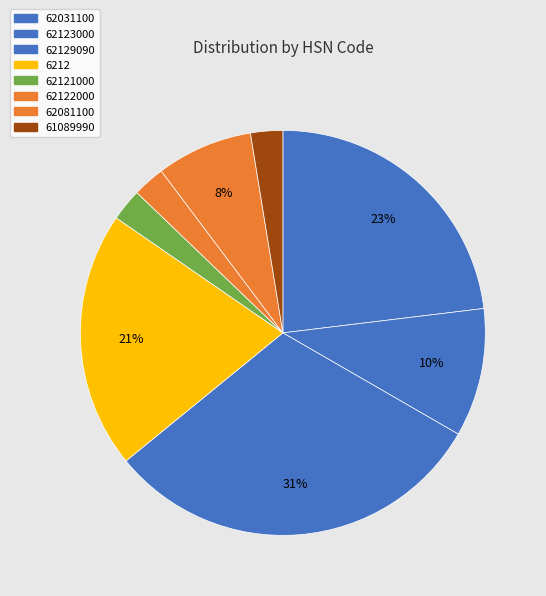

Count the number of slices in the pie.

8